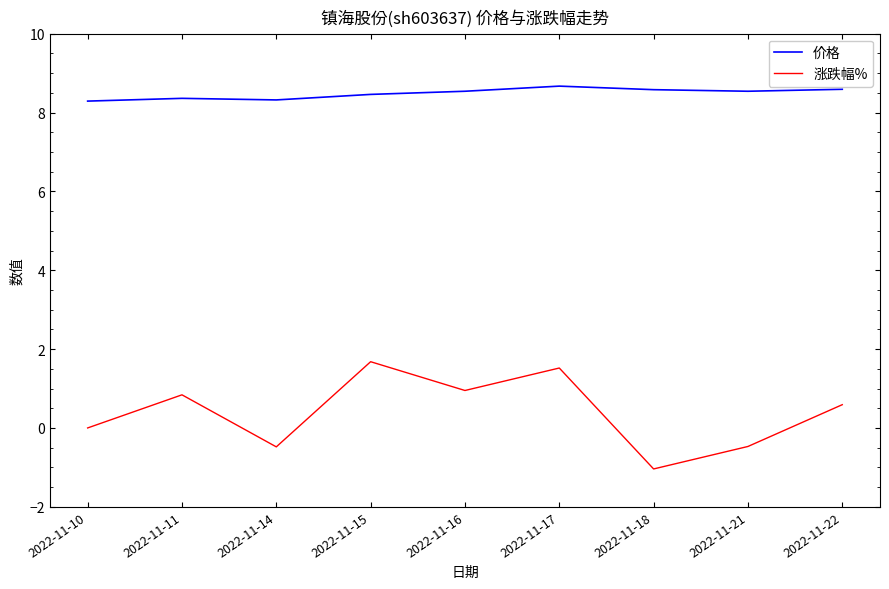

What are all the series names shown in the legend?

价格, 涨跌幅%